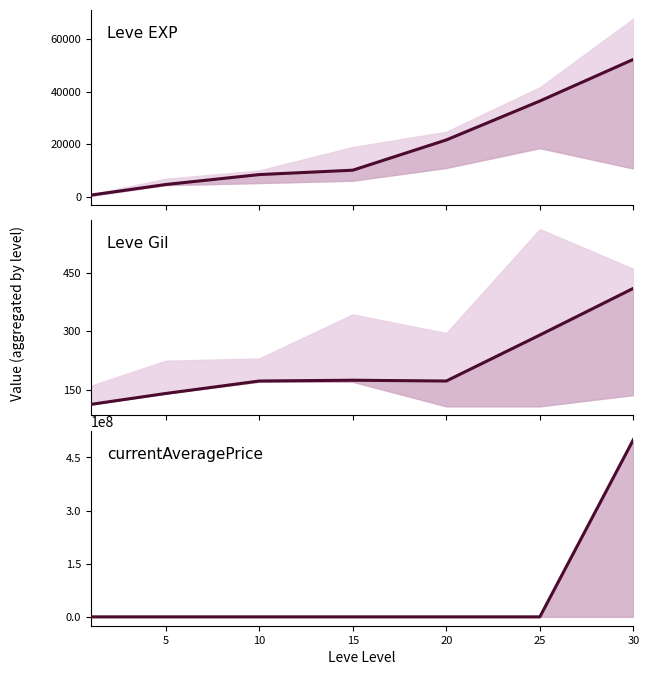

At which category does Leve Gil reach its first local valley?

20